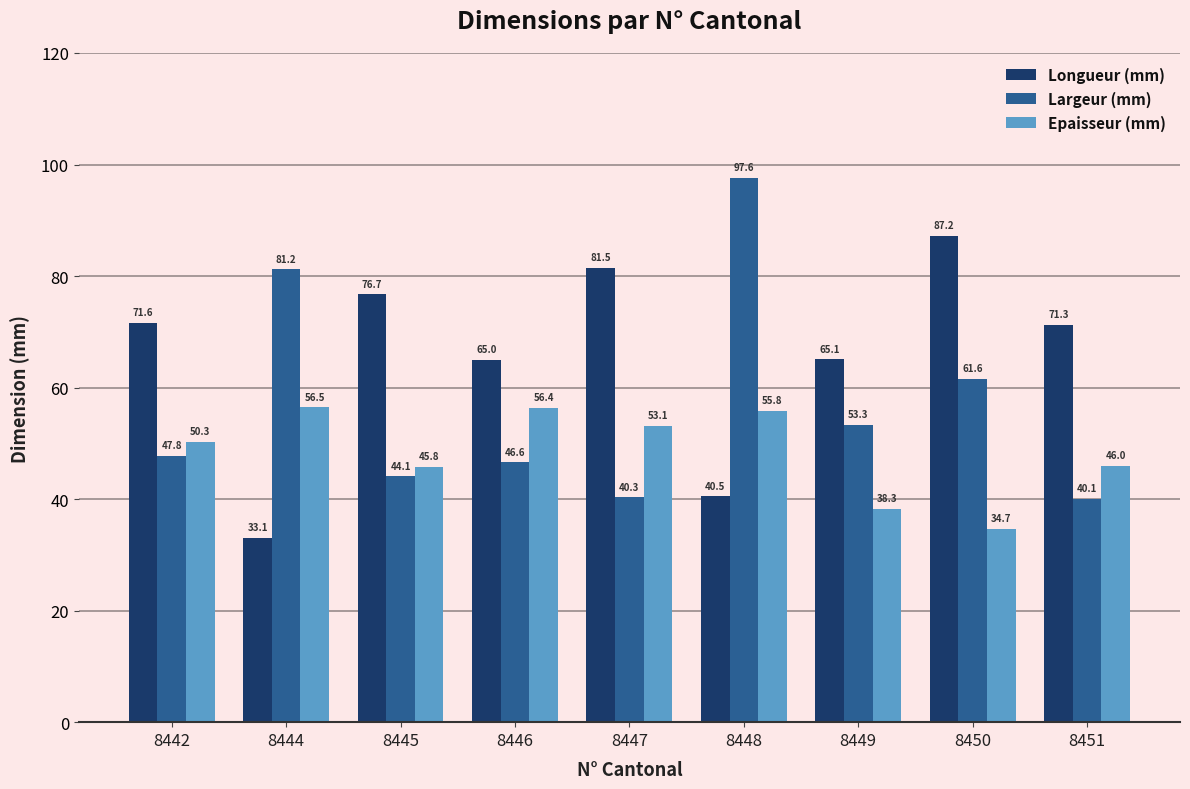

What is the difference between the second highest and minimum values in the Epaisseur (mm) series?

21.7